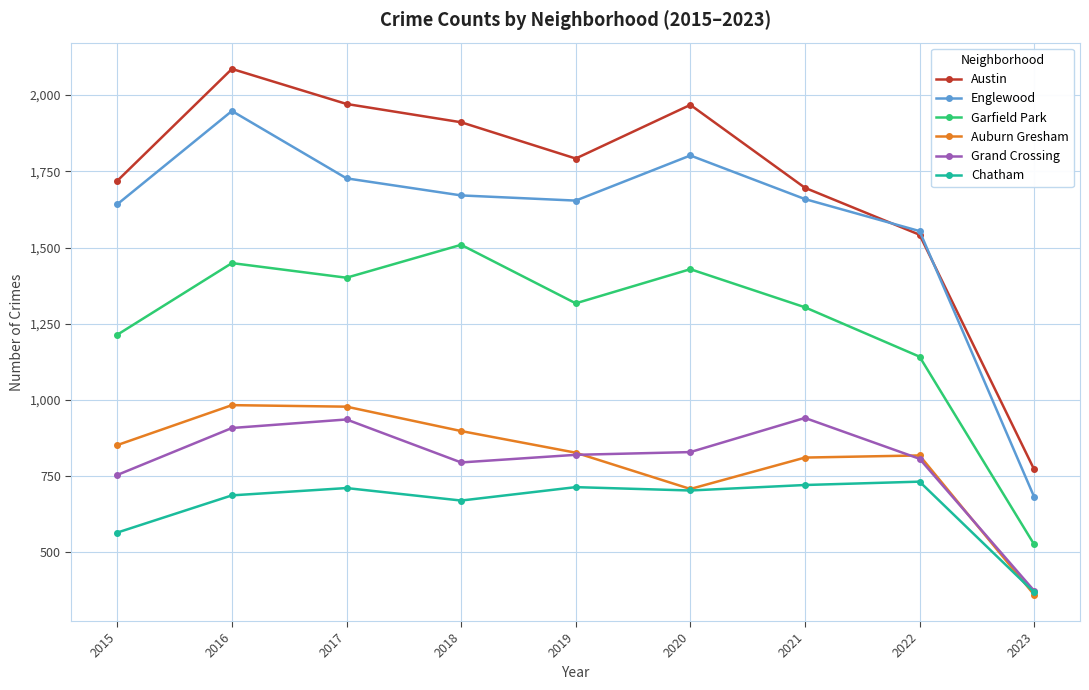

Which category has the highest value in the Austin series?

2016